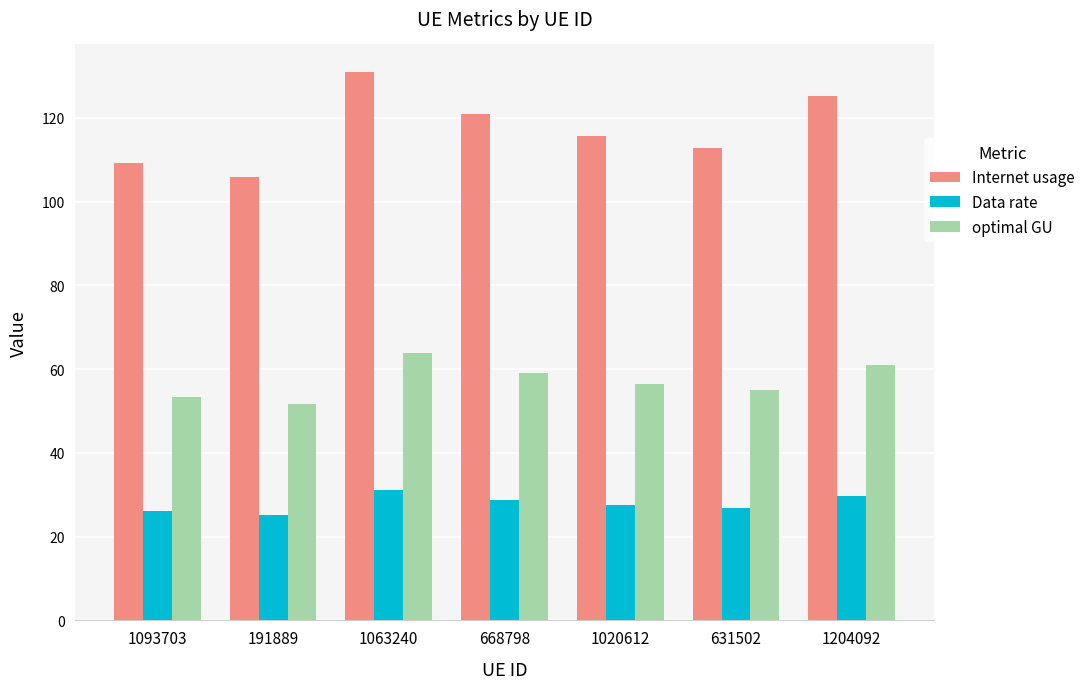

Where does the Data rate series first go above 27?

1063240